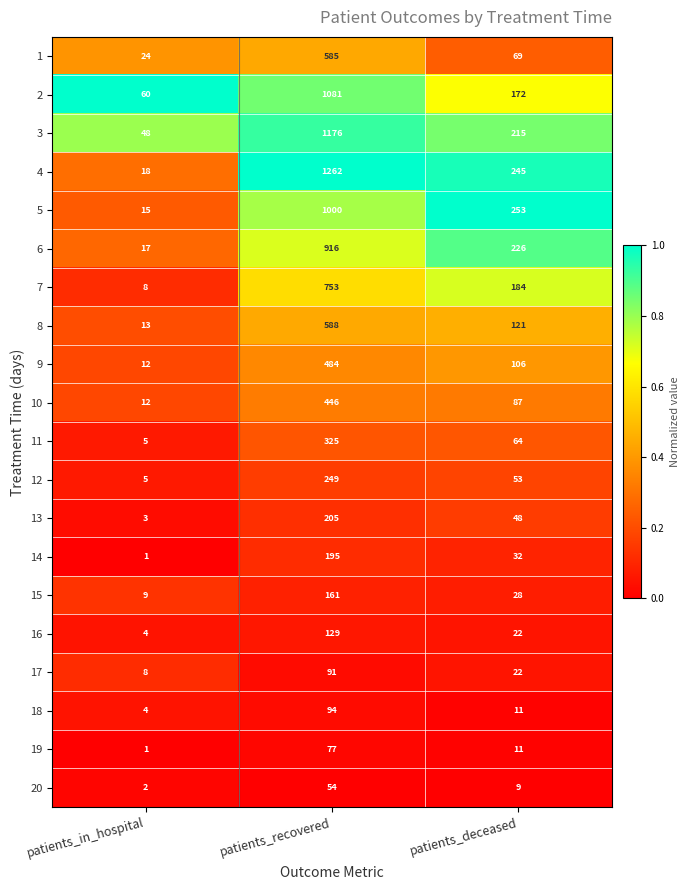

Which series has the largest total across all categories?

4